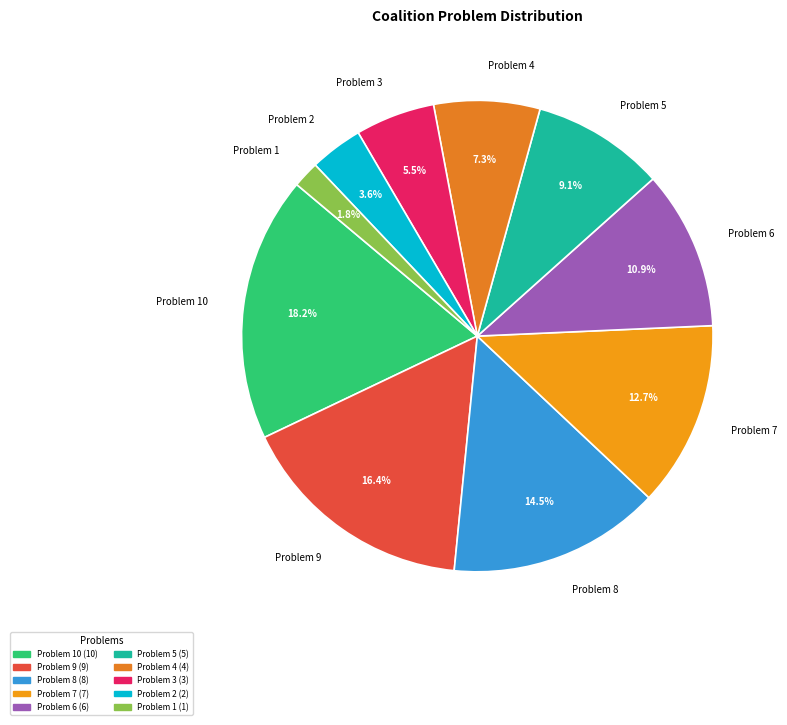

What percentage is the Problem 1 slice, to the nearest percent?

2%